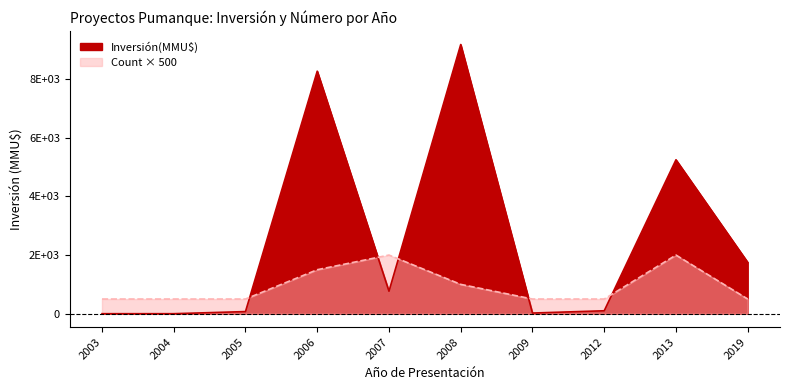

At how many categories does at least one series exceed 5562?

2